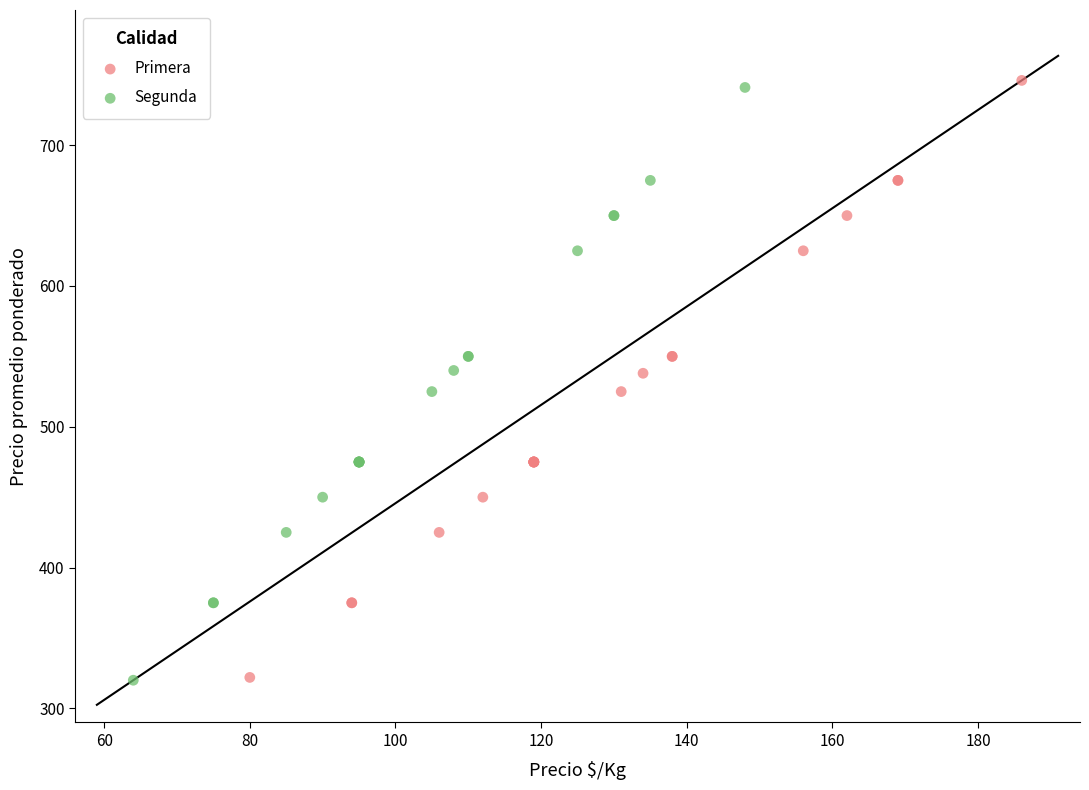

Which series has the widest spread of Y values?

Primera